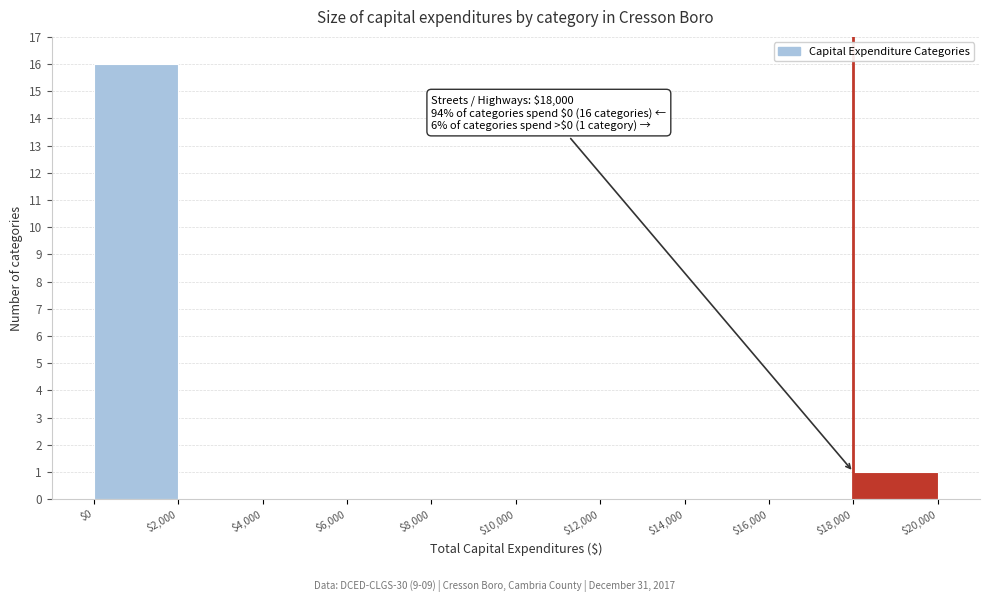

Over which range of the x-axis is the bar tallest?

$0 to $2,000